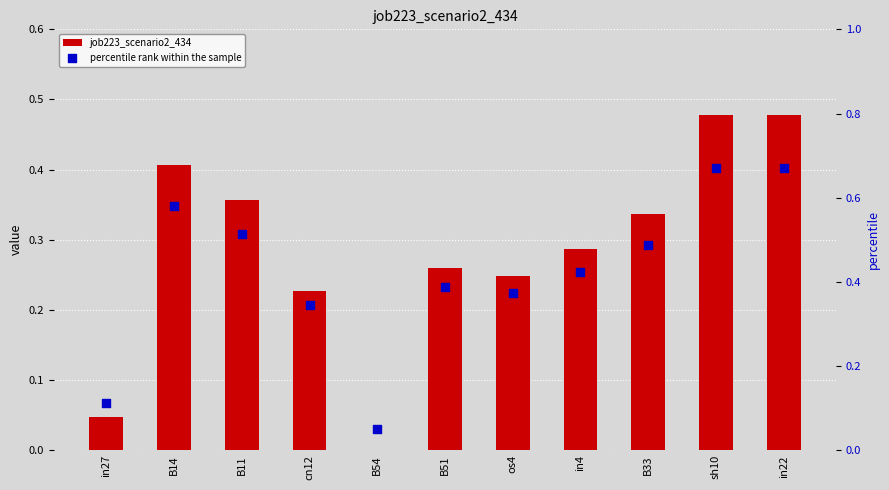

What are all the series names shown in the legend?

job223_scenario2_434, percentile rank within the sample